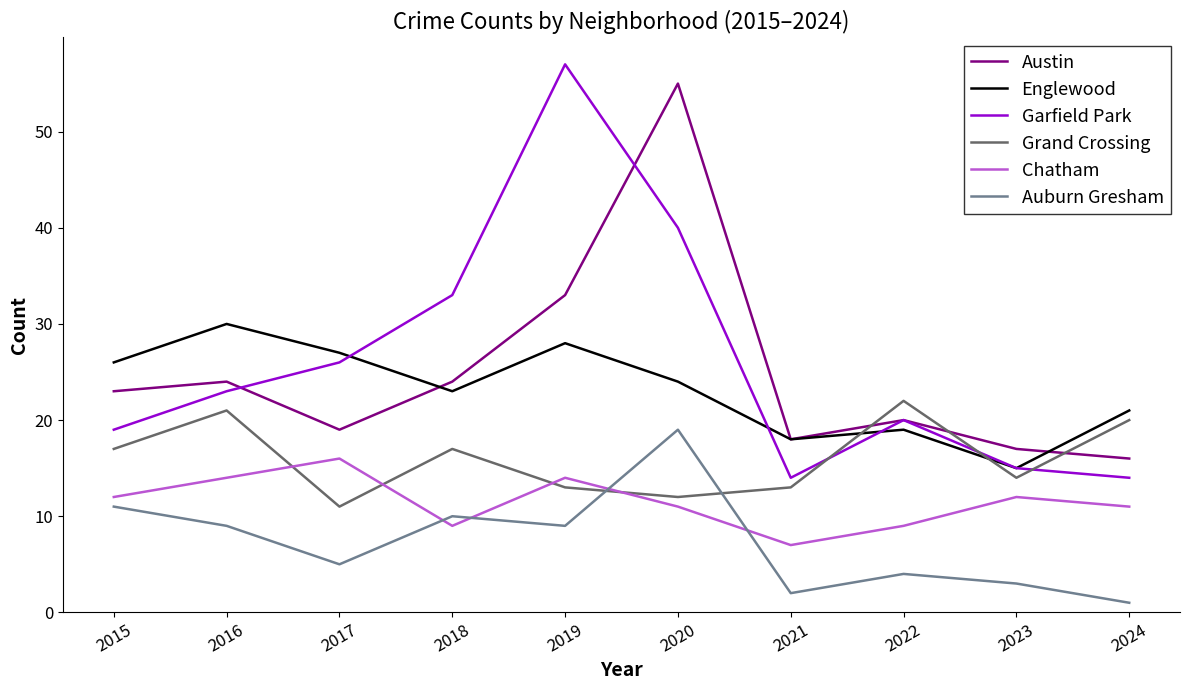

Is the value of Englewood at 2019 greater than the value of Garfield Park at 2018?

No